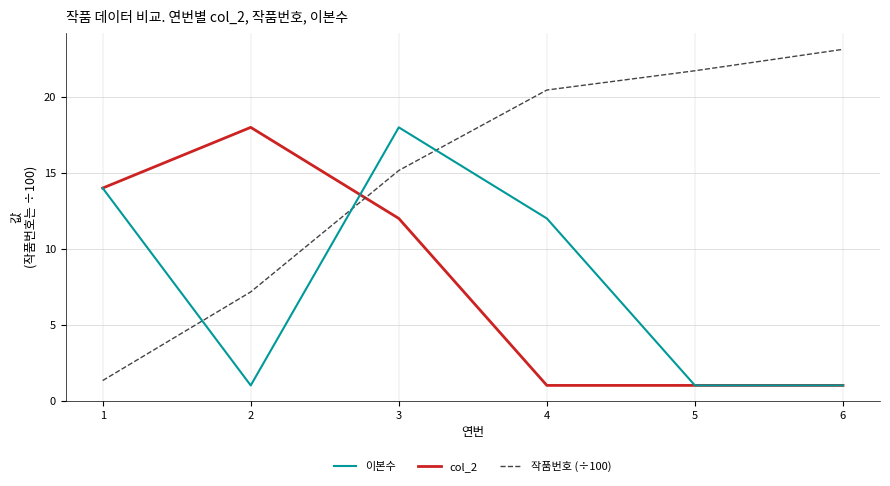

True or false: col_2 has a value of 14.0 at 1.

True